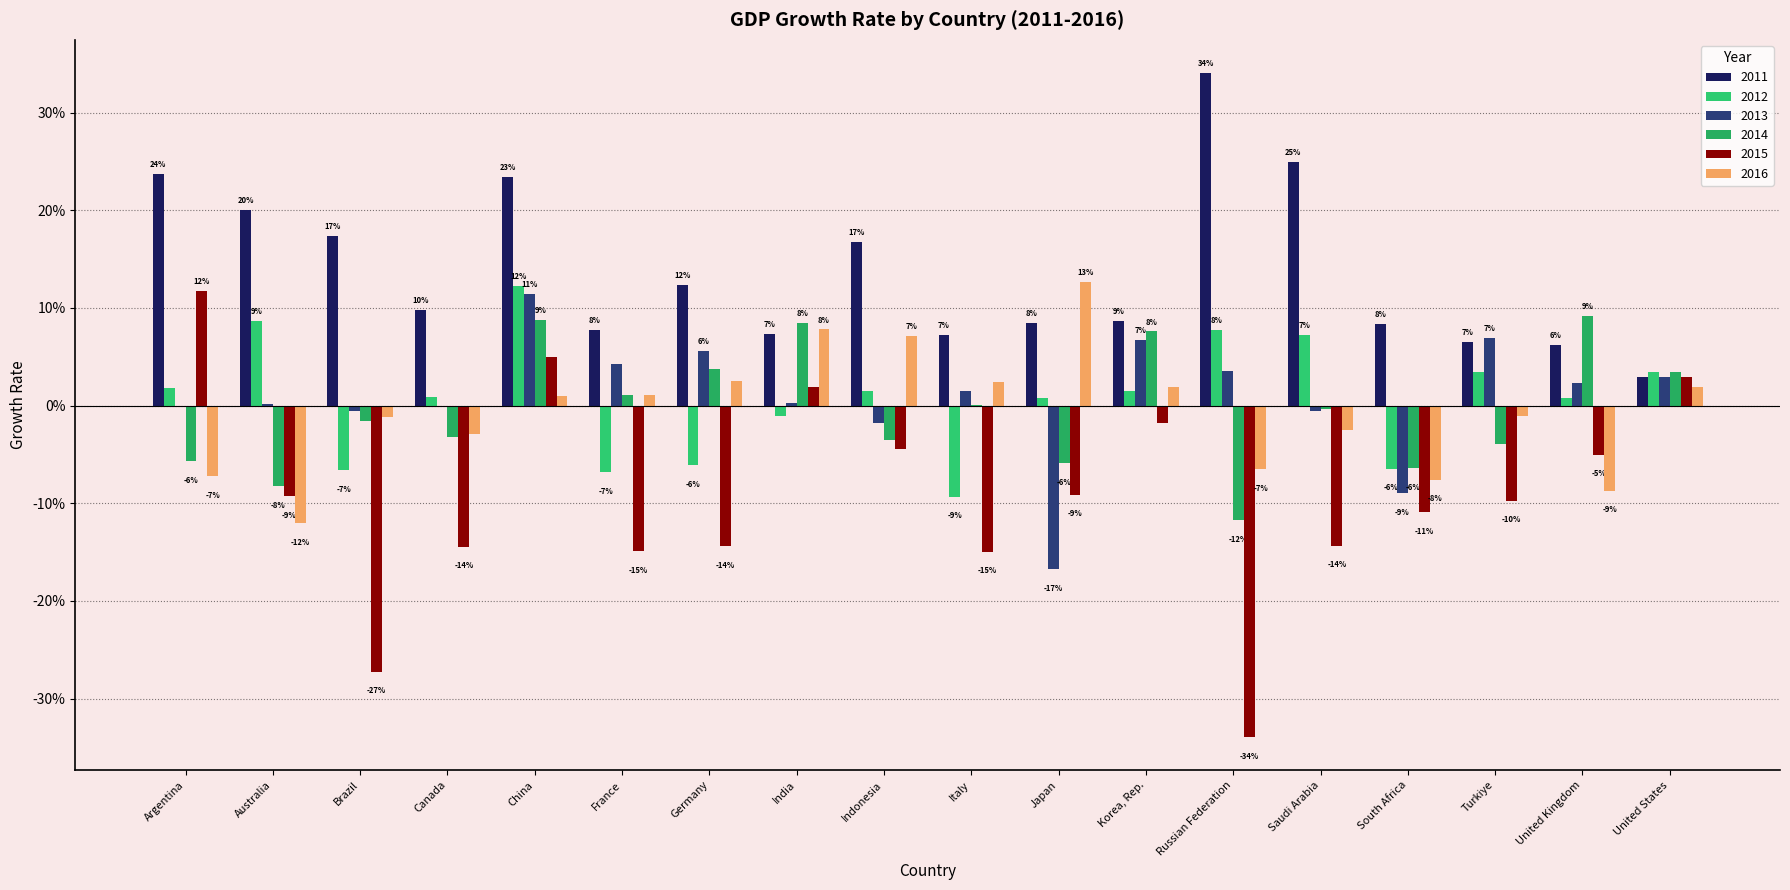

Are the bars grouped side by side (vs. stacked)?

Yes